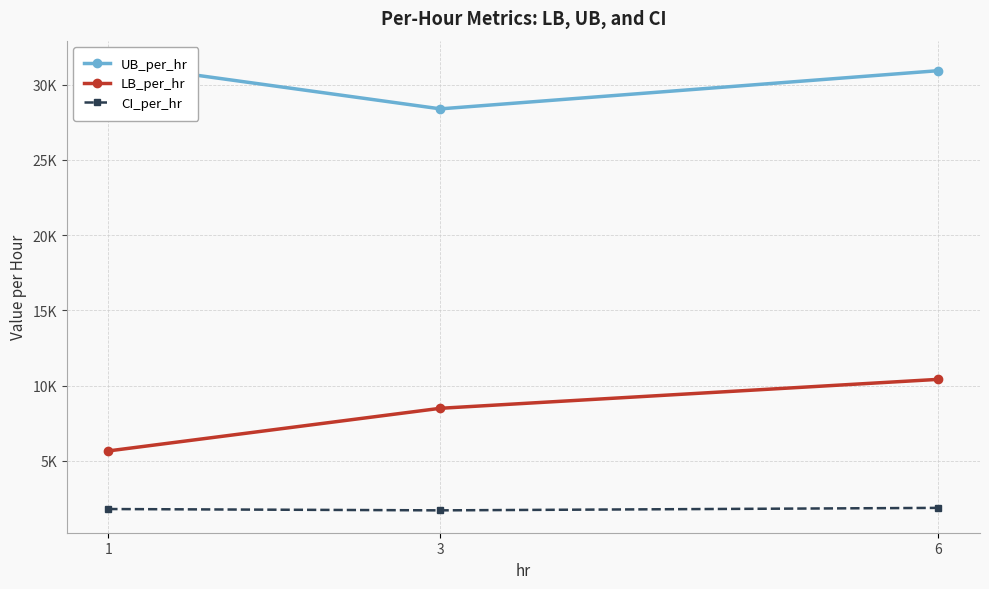

How many values in the UB_per_hr series are below 30921?

1